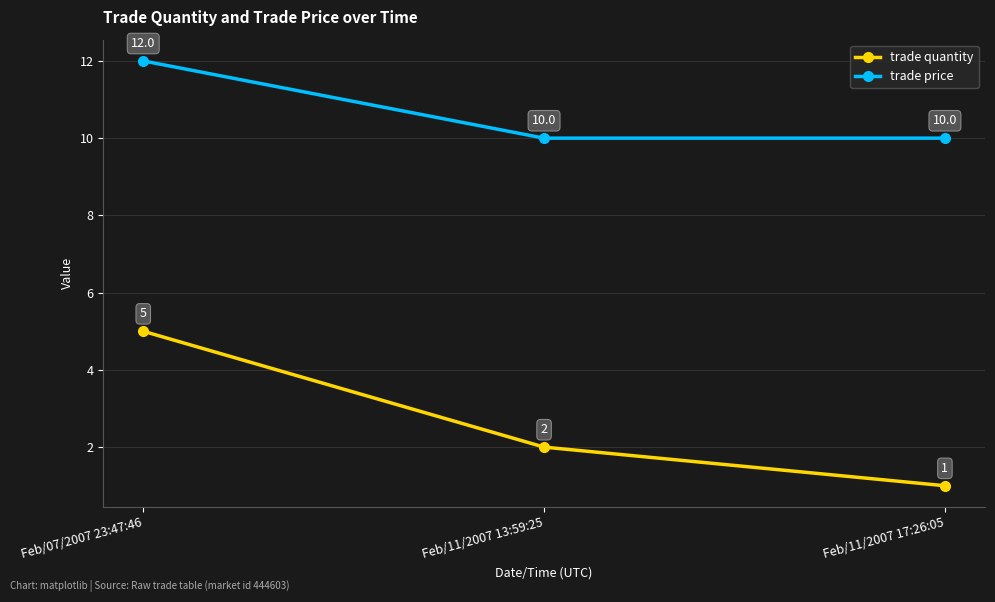

What is the approximate value of trade price at Feb/11/2007 13:59:25?

10